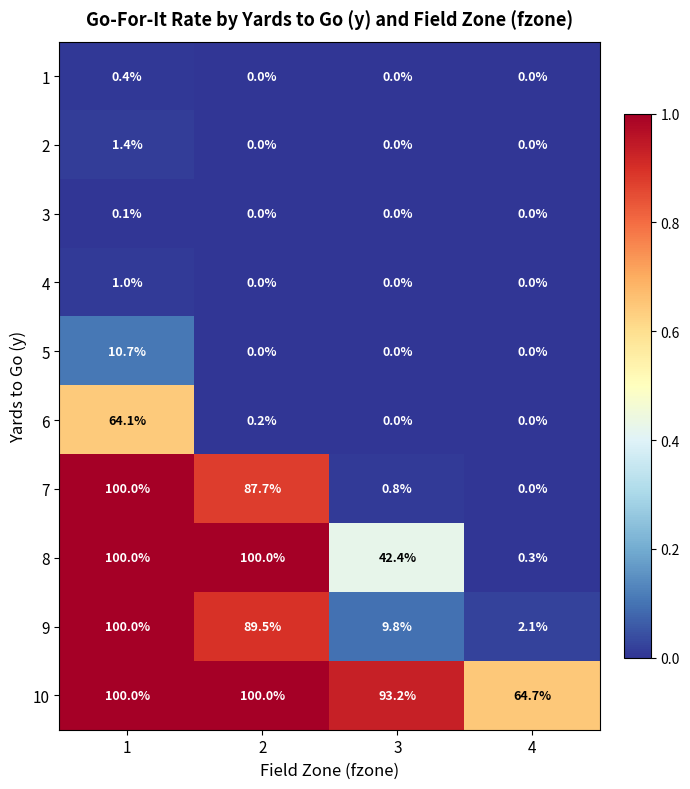

At which category is the sum across all series the highest?

1